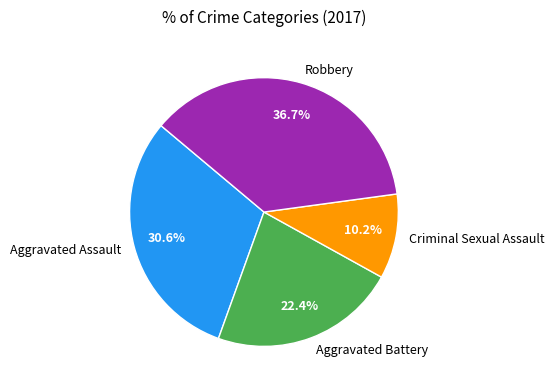

Is there any slice that represents more than half of the pie?

No